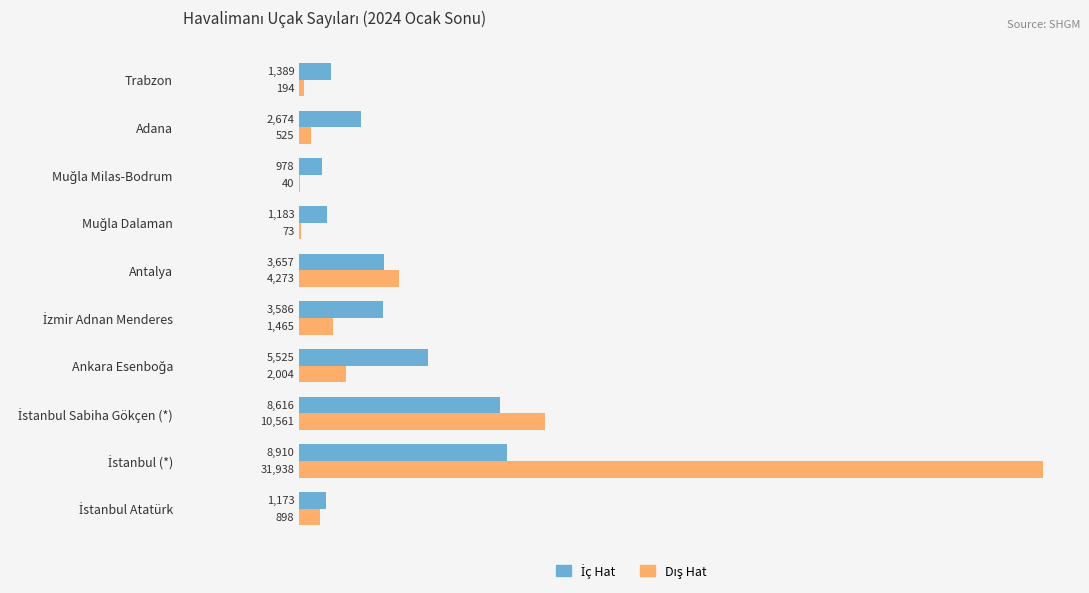

What is the maximum value shown in the chart?

31938